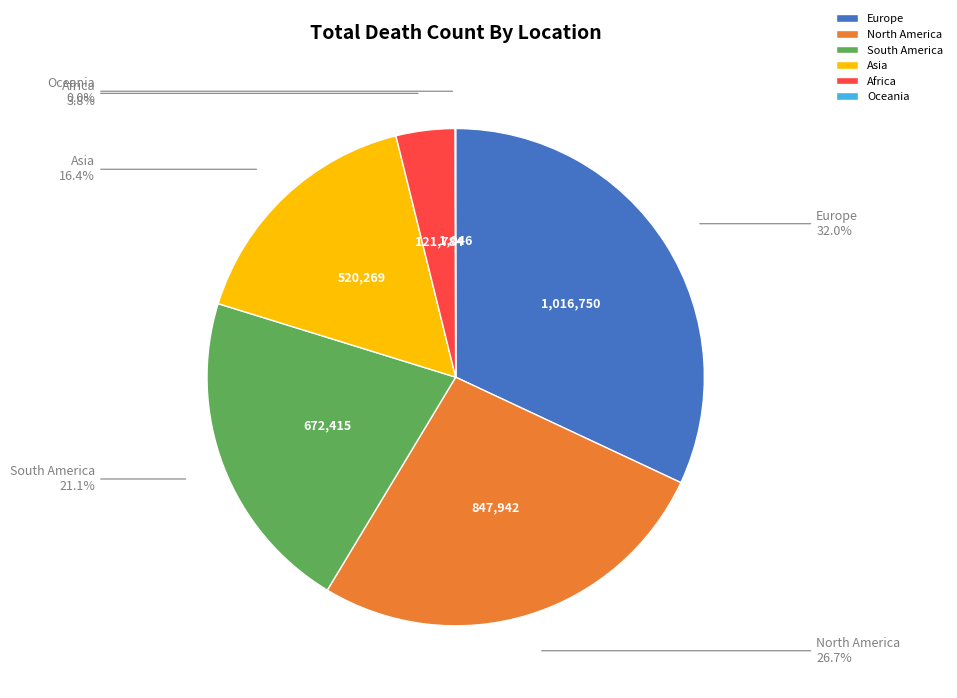

Is South America the majority of the pie?

No